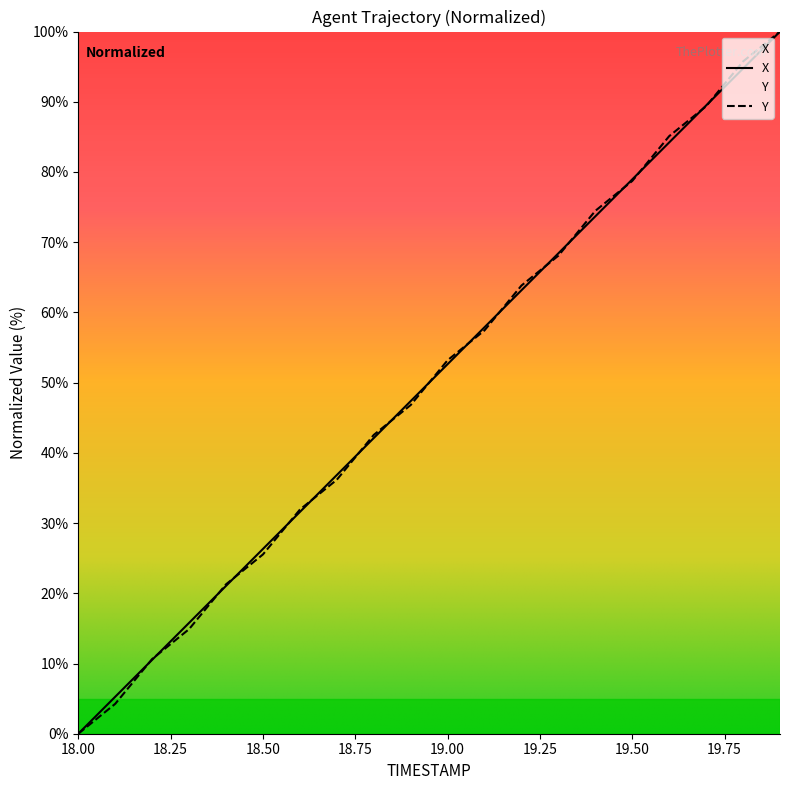

Rank the series at 19.2 from highest to lowest value.

Y, X